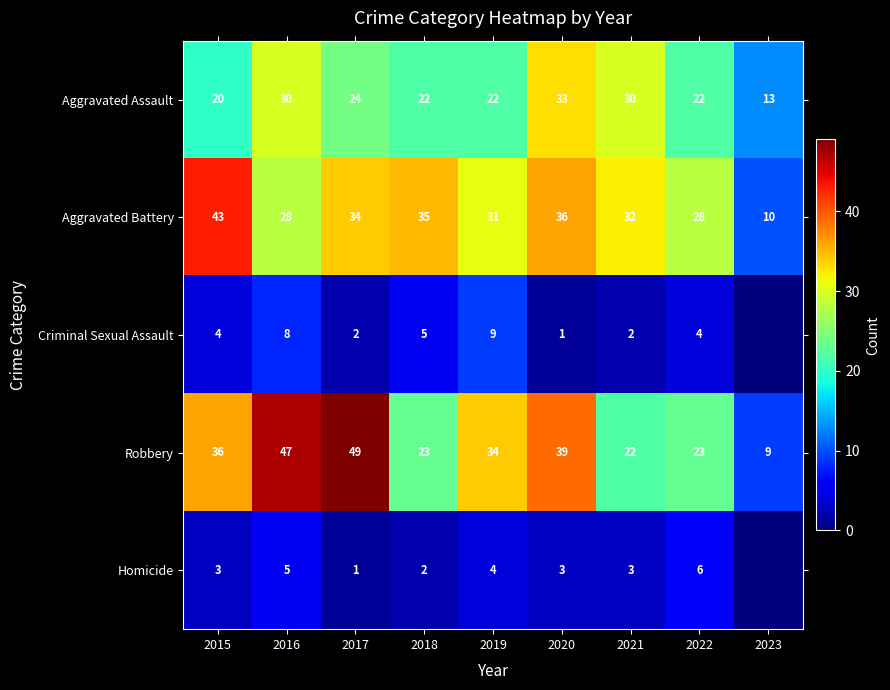

At which label does Robbery reach its peak?

2017